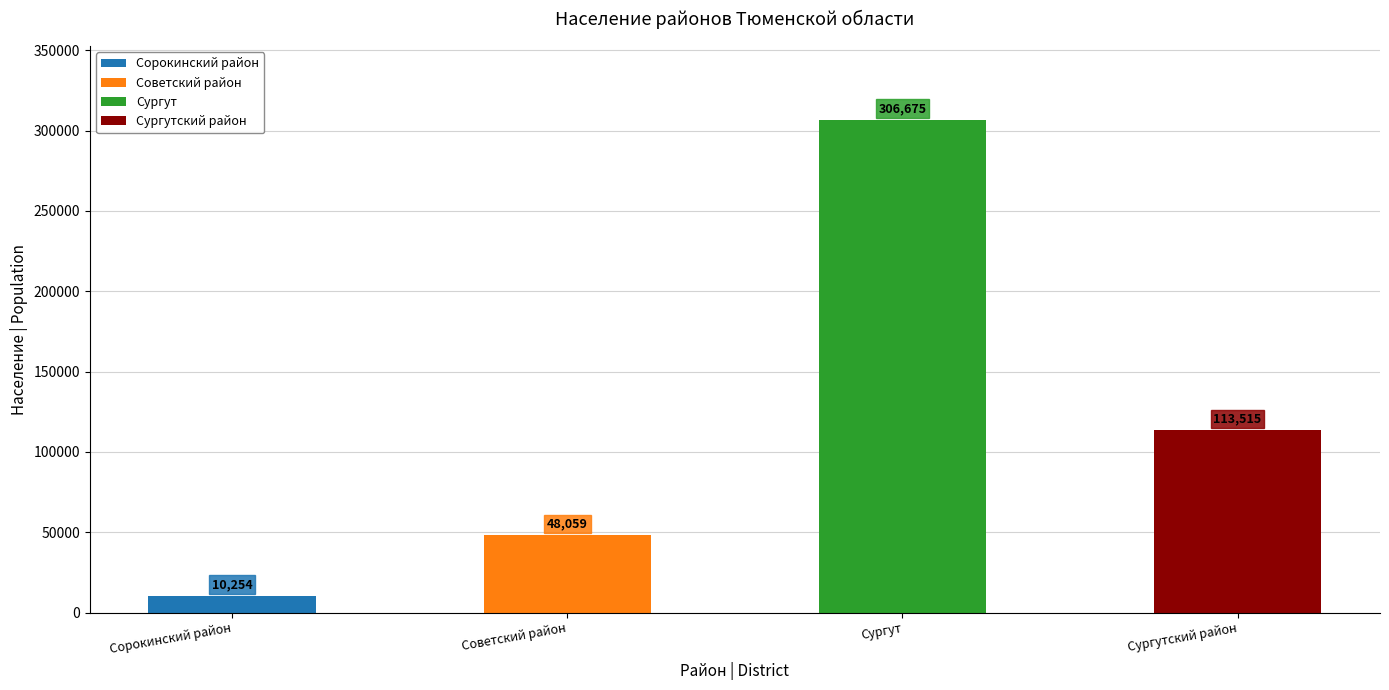

What is the change in value from Сорокинский район to Советский район?

+37805